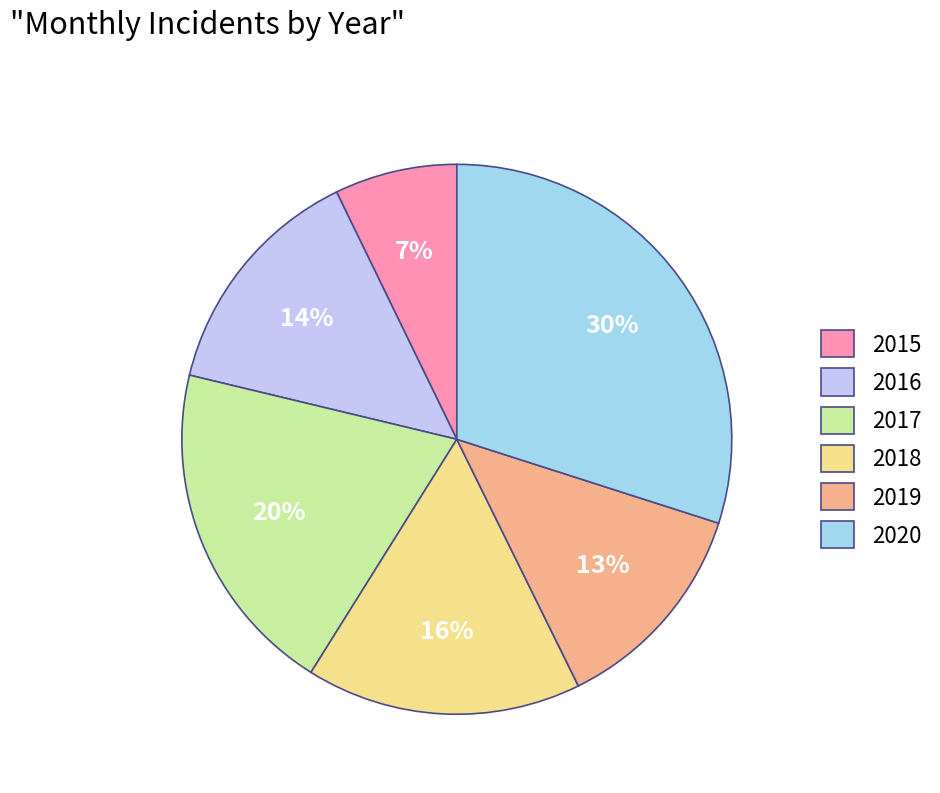

What percentage is the 2016 slice, to the nearest percent?

14%